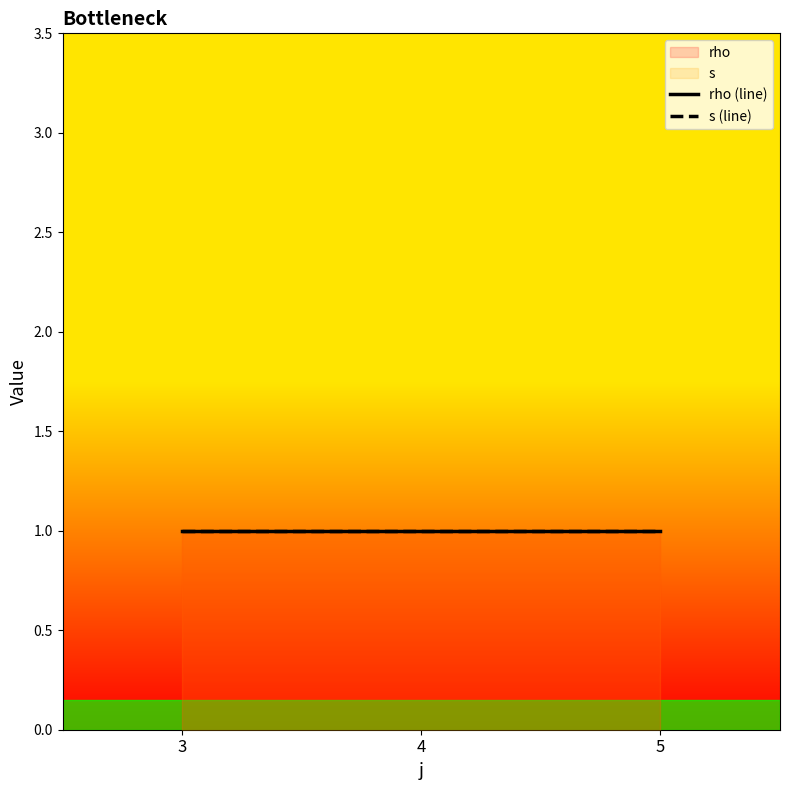

True or false: rho and s intersect in this chart.

False